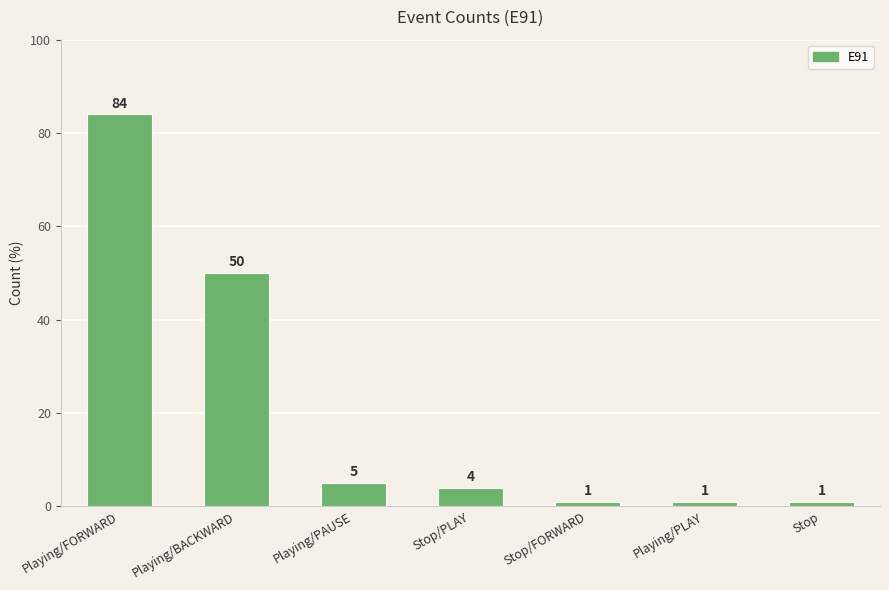

Which has a higher value, Stop/FORWARD or Playing/PAUSE?

Playing/PAUSE